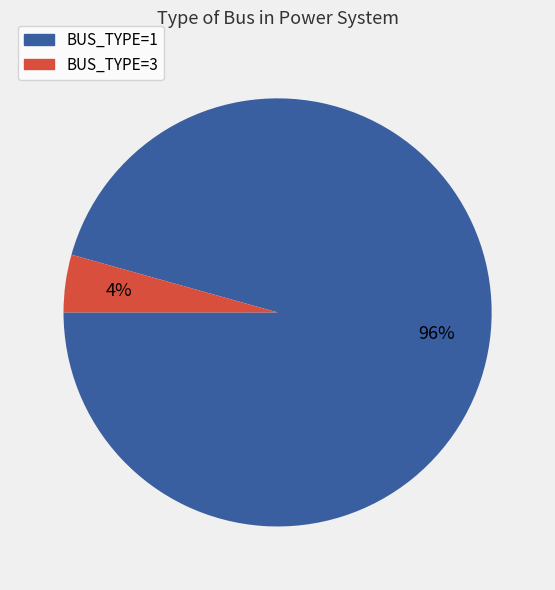

To the nearest percent, what is the average slice percentage?

50%